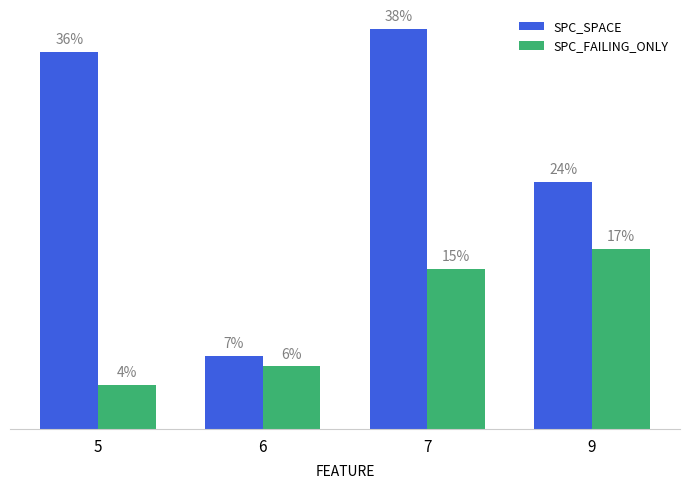

What is the maximum value shown in the chart?

38.4